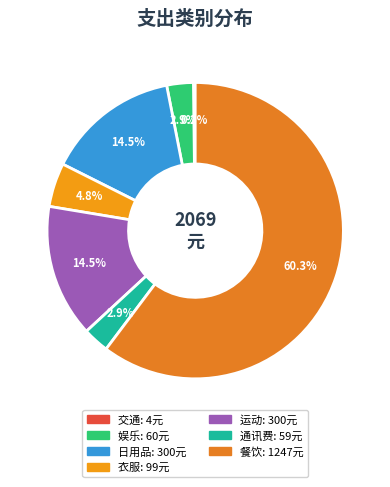

The 日用品 slice represents 14% of the pie. True or false?

True